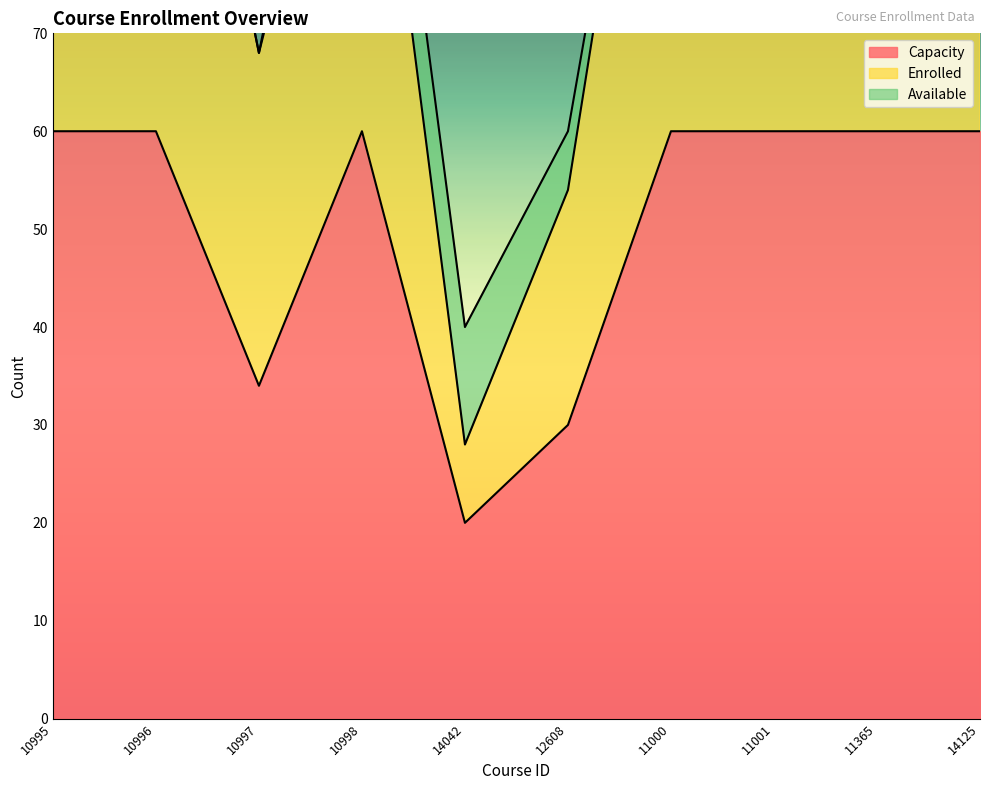

Rank the categories by Capacity value from highest to lowest.

10995, 10996, 10998, 11000, 11001, 11365, 14125, 10997, 12608, 14042